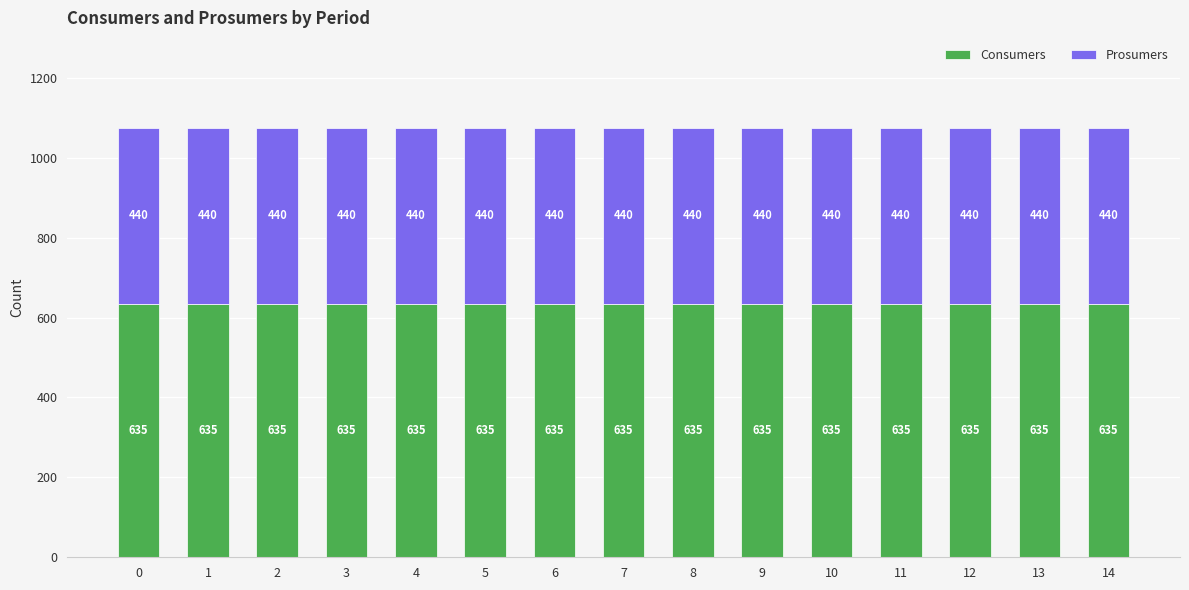

Read the Consumers value at 5.

635